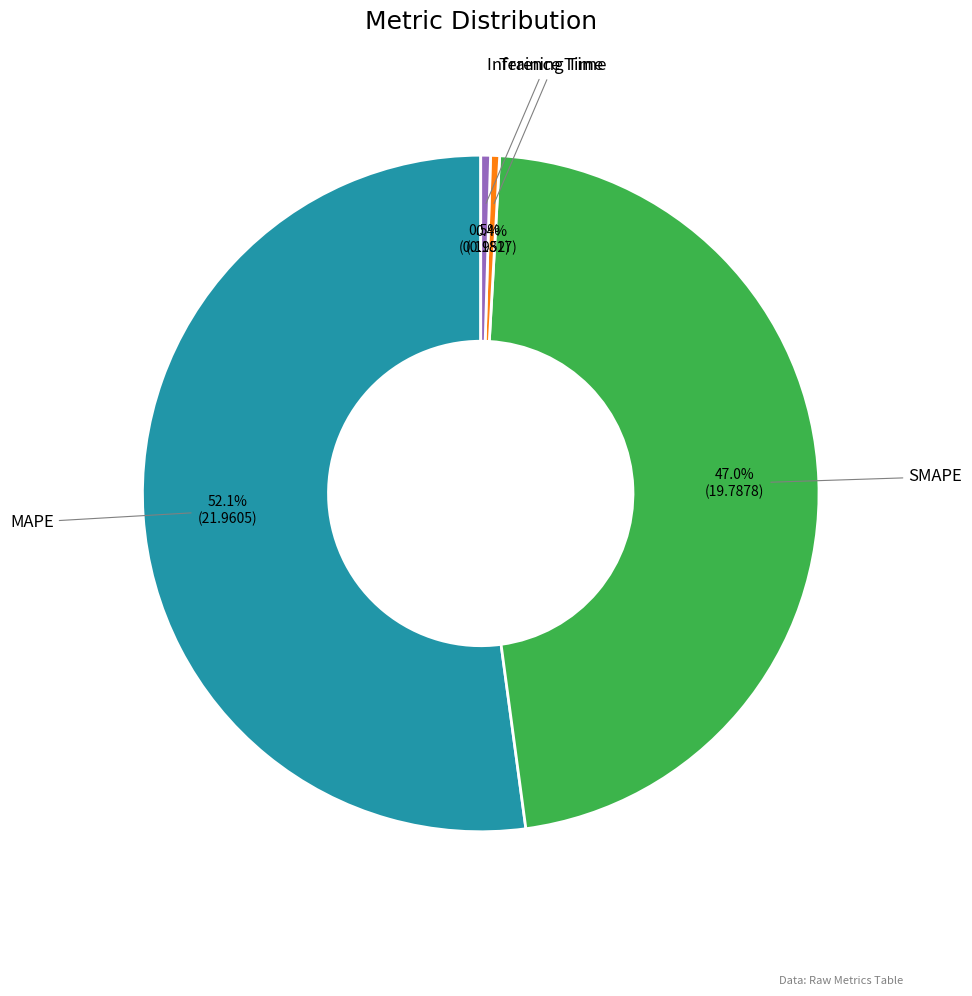

Is MAPE the majority of the pie?

Yes